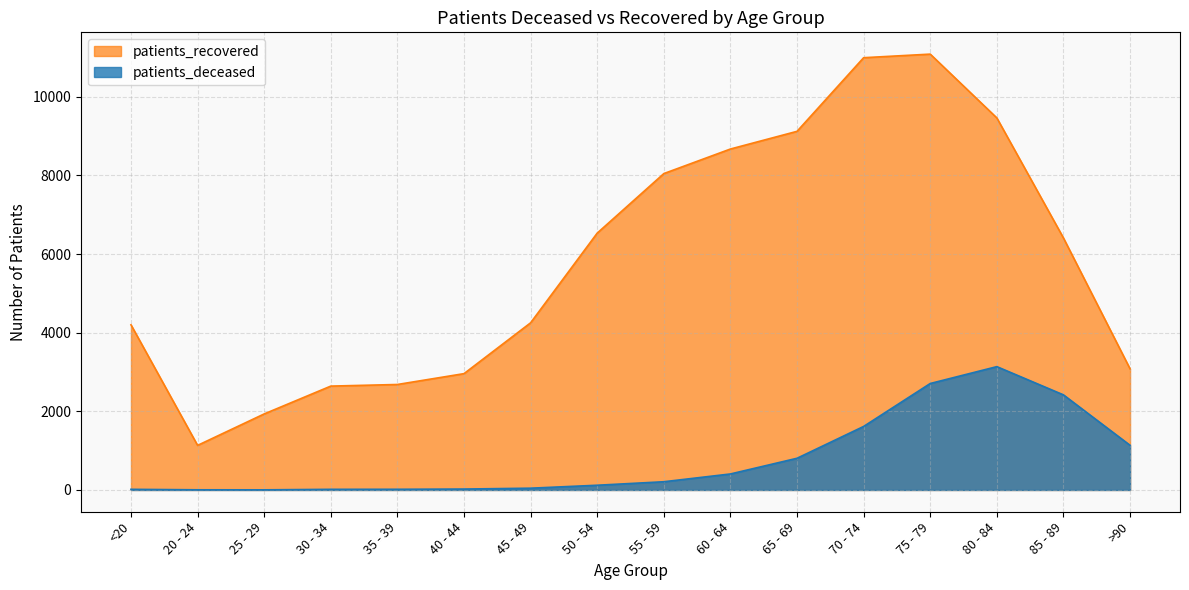

Which has a higher value, 25 - 29 or 30 - 34?

30 - 34